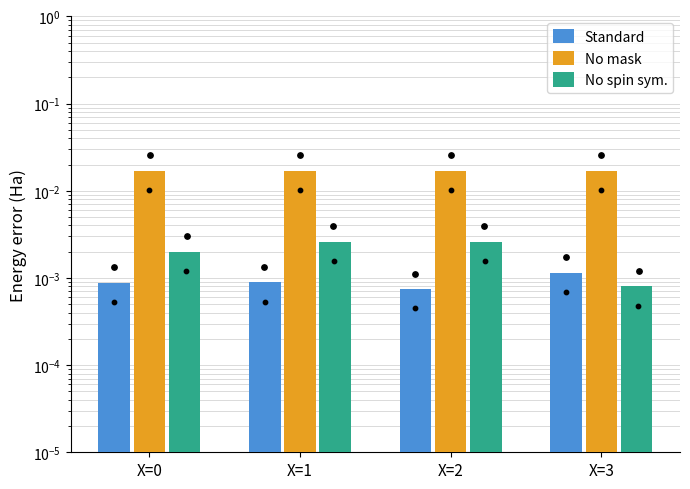

Which series reaches the maximum Y coordinate?

No mask